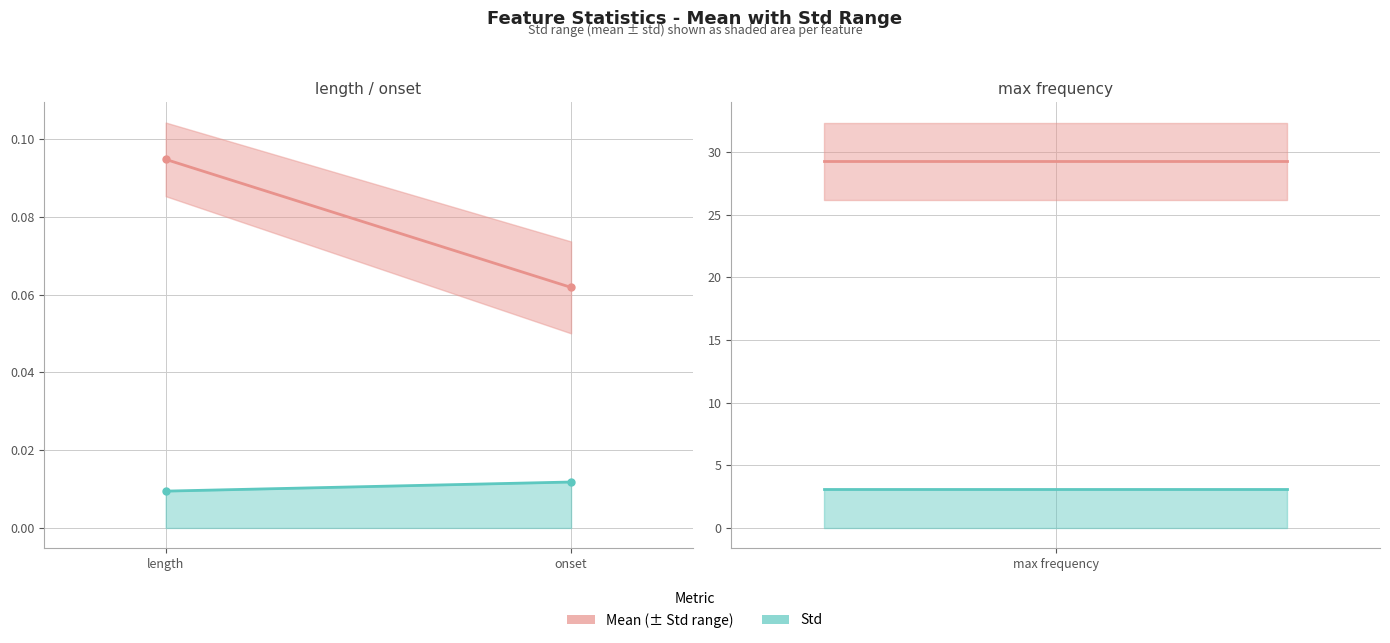

What is the value of the Std line point at the 1st from the left?

3.1